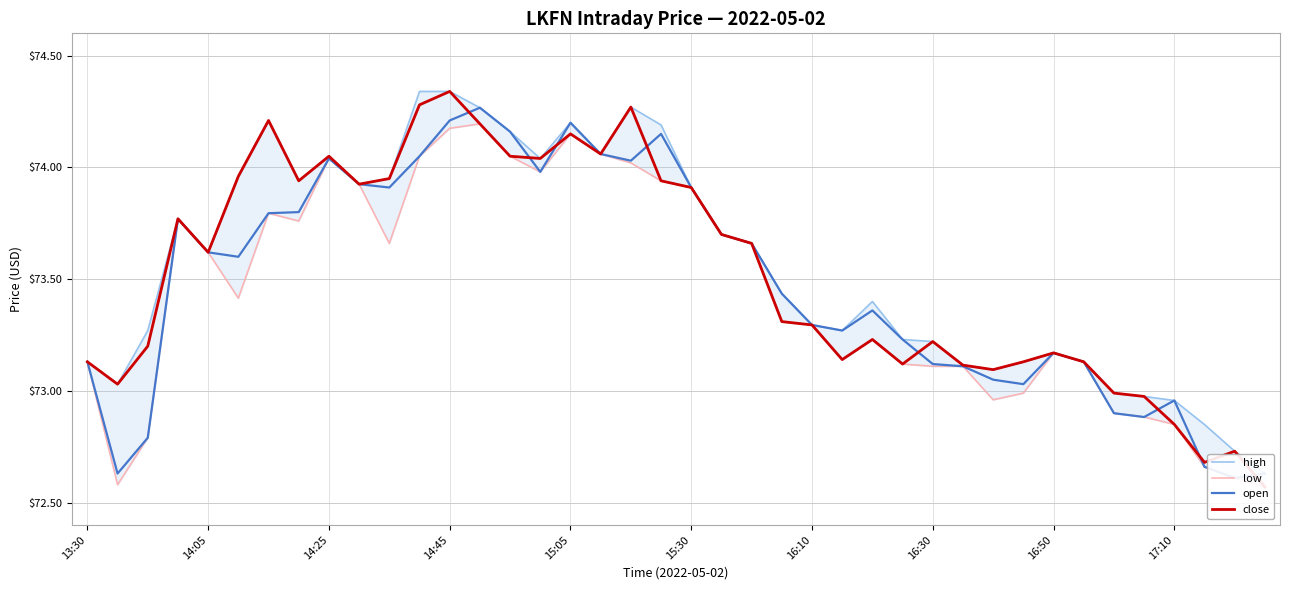

Between 18 and 10, which is larger?

18